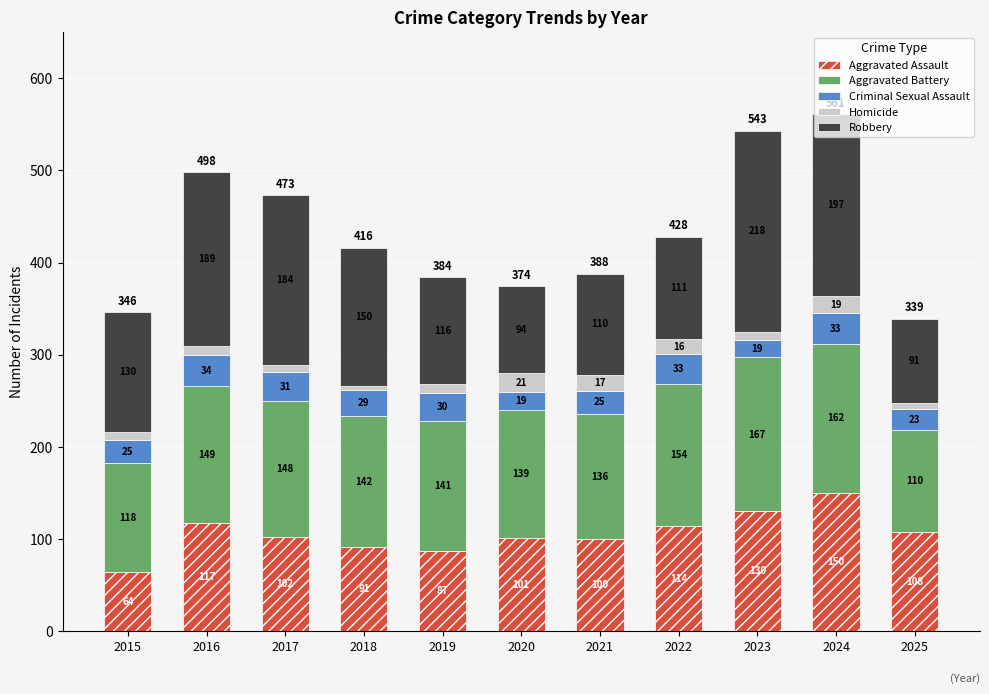

What is the total value across all series at 2024?

561